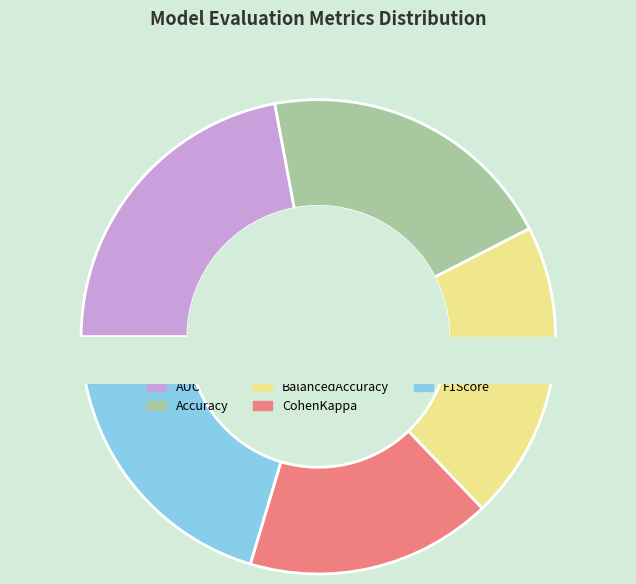

Does AUC represent more than half of the total?

No